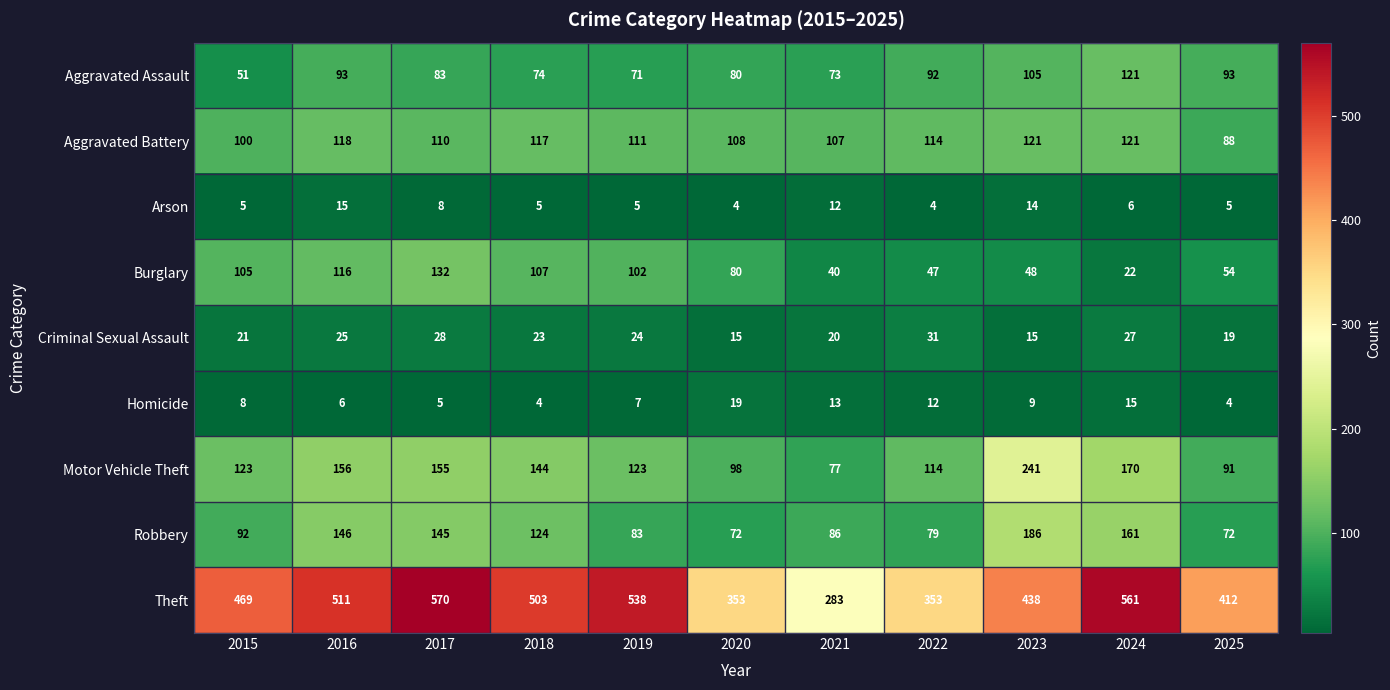

Rank the series at 2023 from lowest to highest value.

Homicide, Arson, Criminal Sexual Assault, Burglary, Aggravated Assault, Aggravated Battery, Robbery, Motor Vehicle Theft, Theft